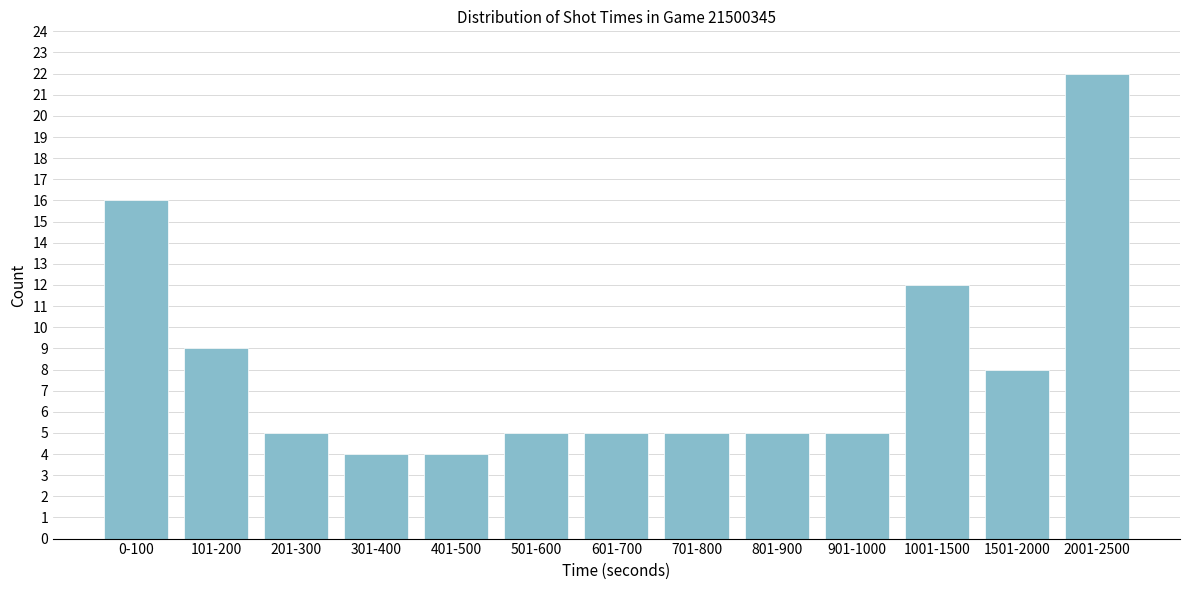

Reading left to right, what are all the values shown in this chart?

0-100=16	101-200=9	201-300=5	301-400=4	401-500=4	501-600=5	601-700=5	701-800=5	801-900=5	901-1000=5	1001-1500=12	1501-2000=8	2001-2500=22